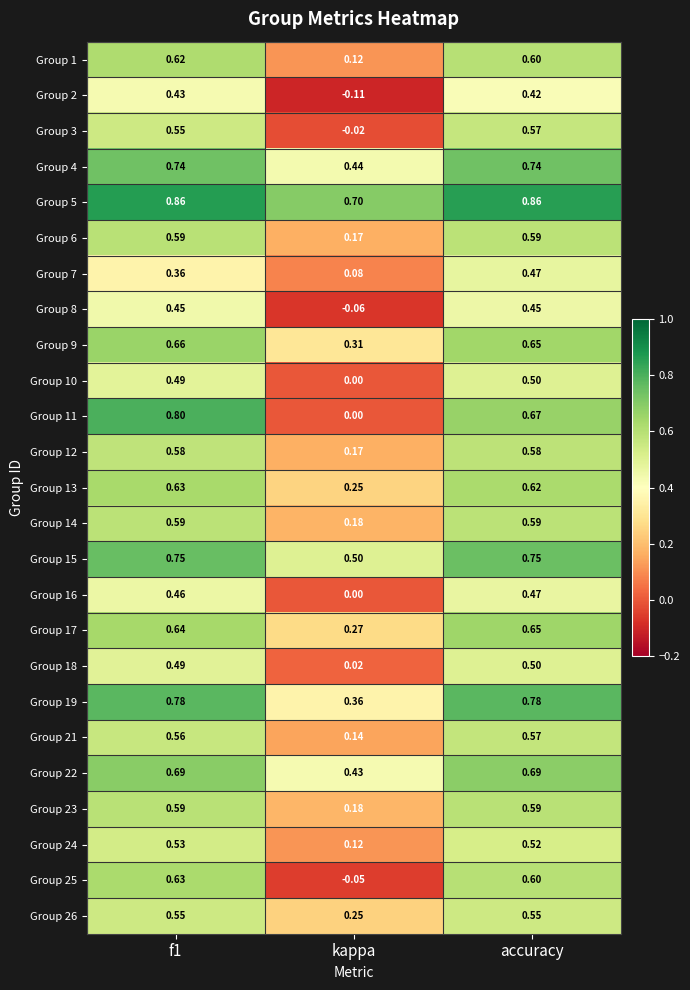

At which label is Group 10 closest to 0?

kappa